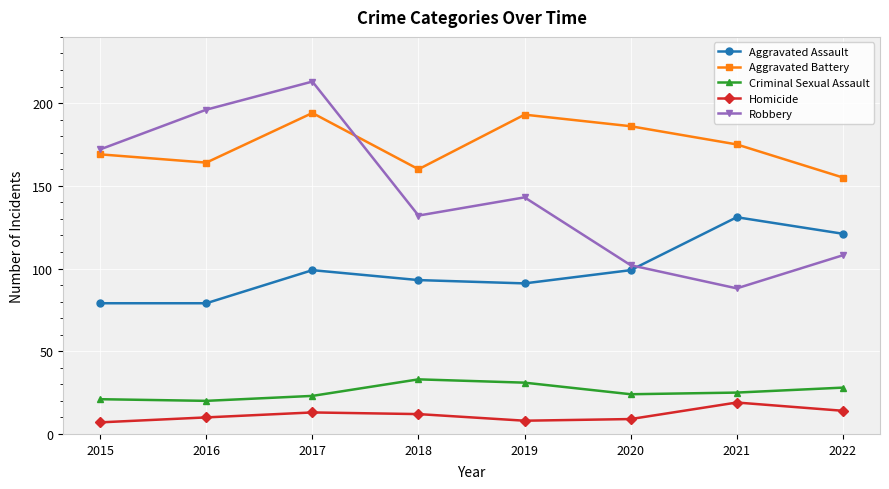

Is it true that Aggravated Assault equals 79 at 2016?

True